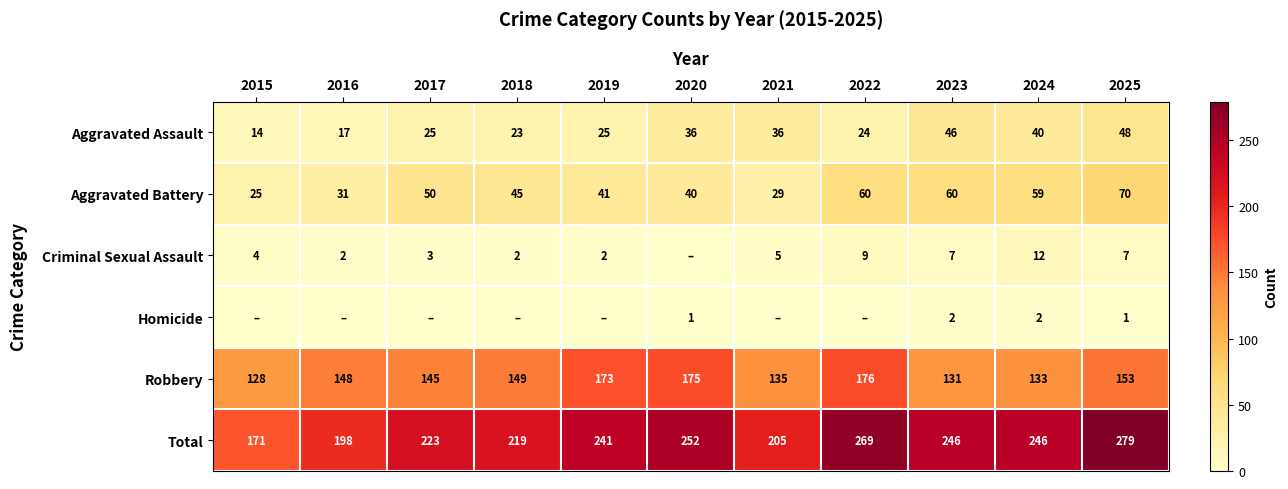

True or false: Robbery has a value of 208 at 2023.

False